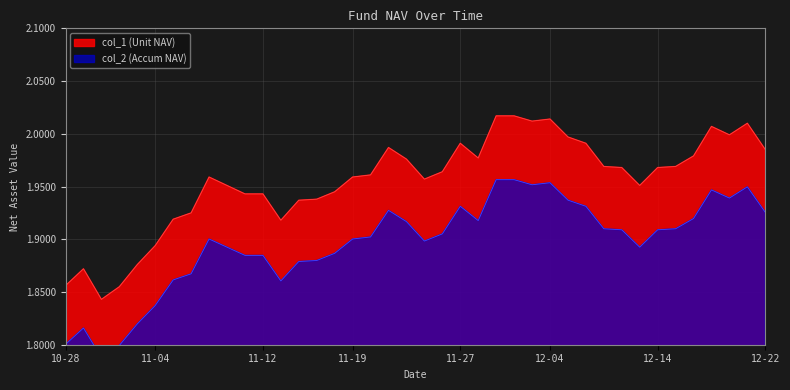

Which series has the largest range (max minus min)?

col_1